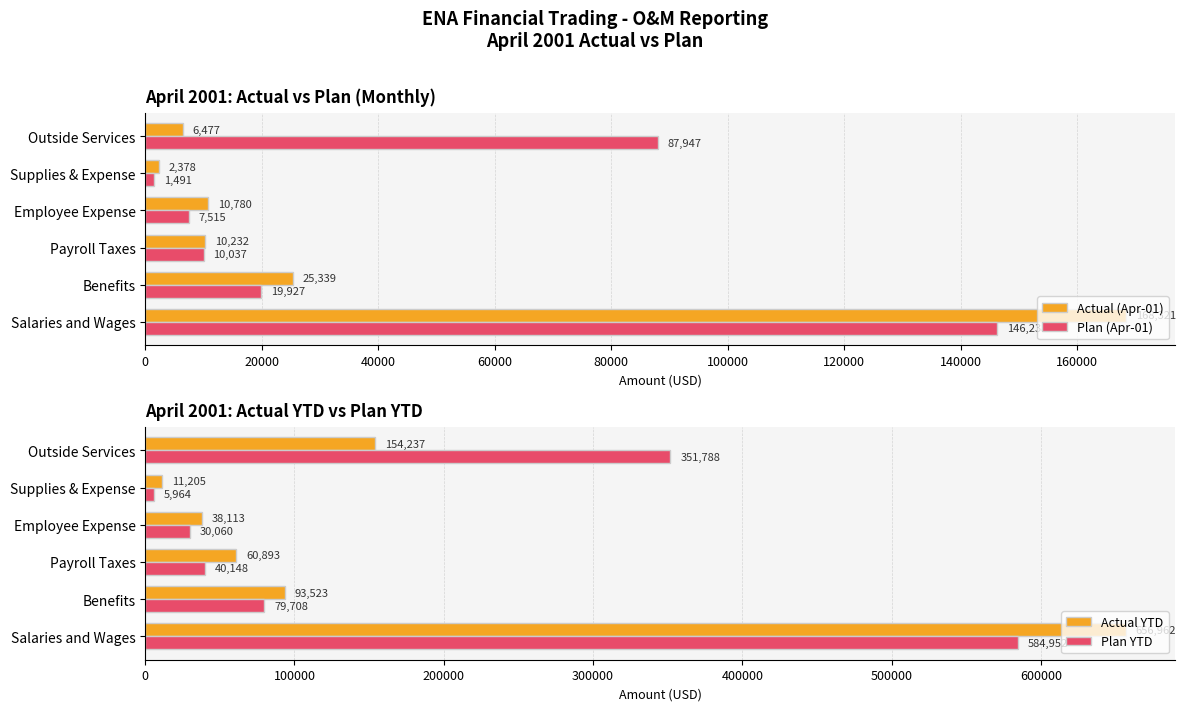

What is the difference between the second highest and second lowest values in the Plan (Apr-01) series?

80432.0